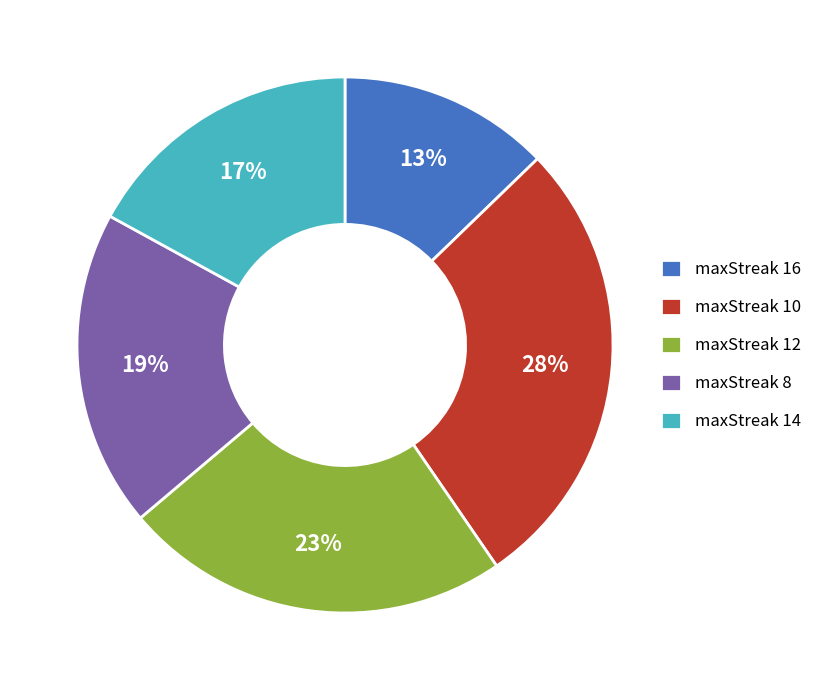

Do maxStreak 12 and maxStreak 16 together represent more than half of the pie?

No